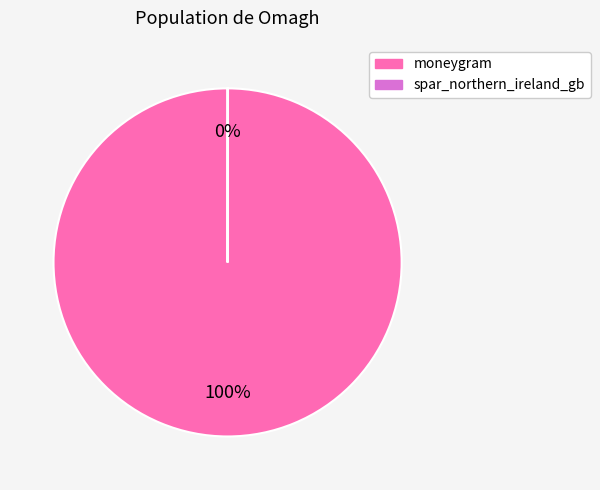

True or false: moneygram accounts for 100% of the total.

True